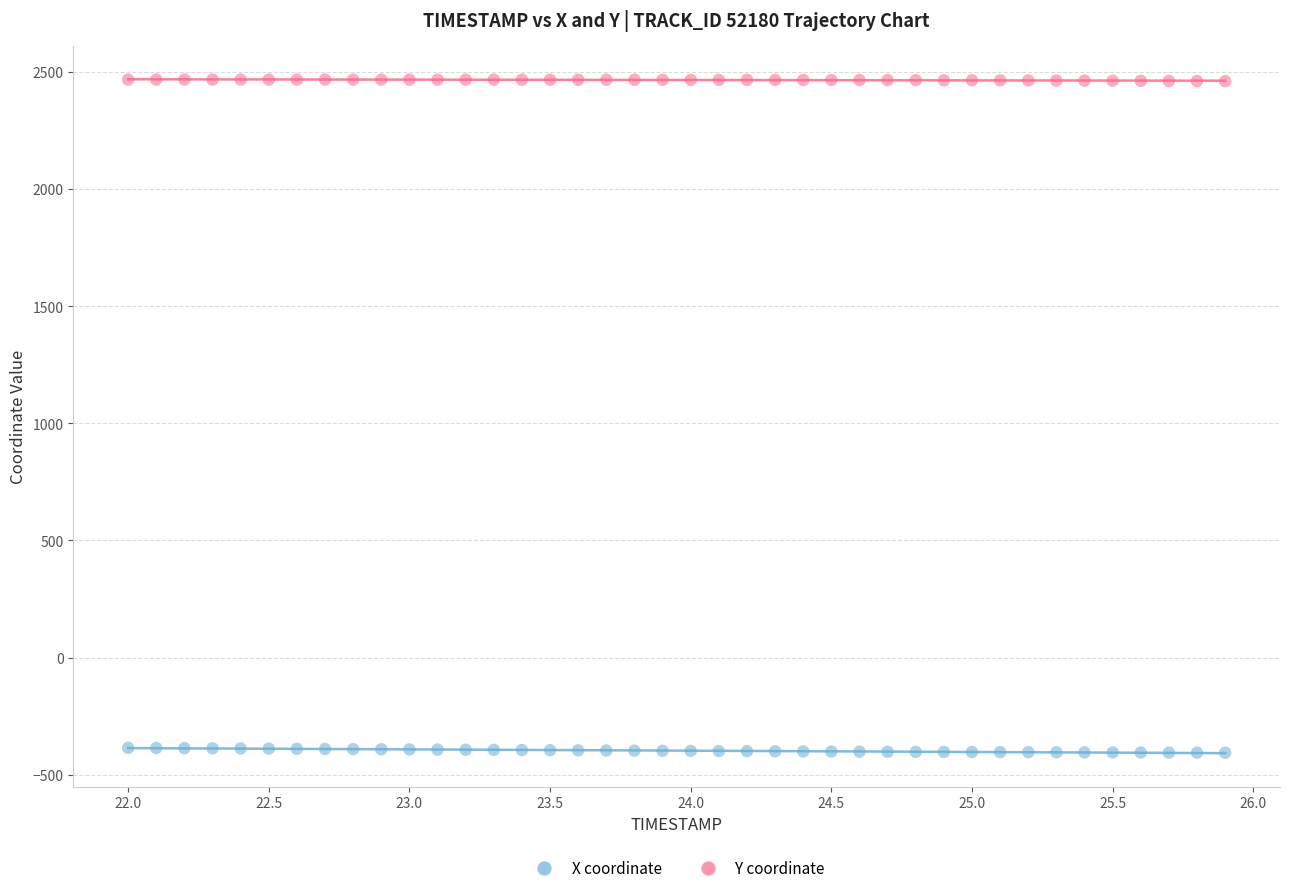

What is the X range (max minus min) for the scatter plot?

3.9